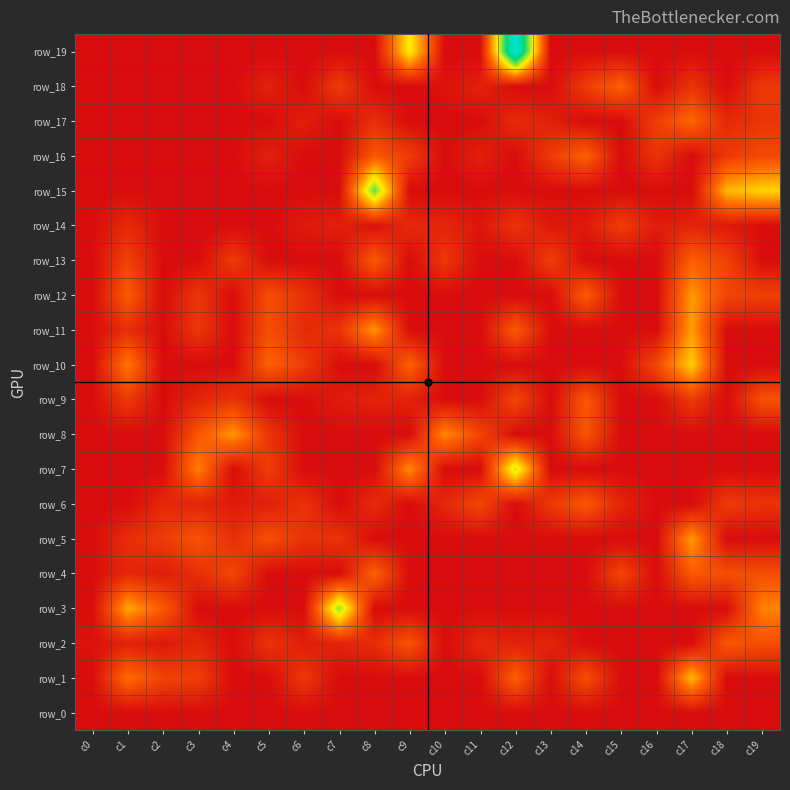

At which category is the sum across all series the highest?

c17